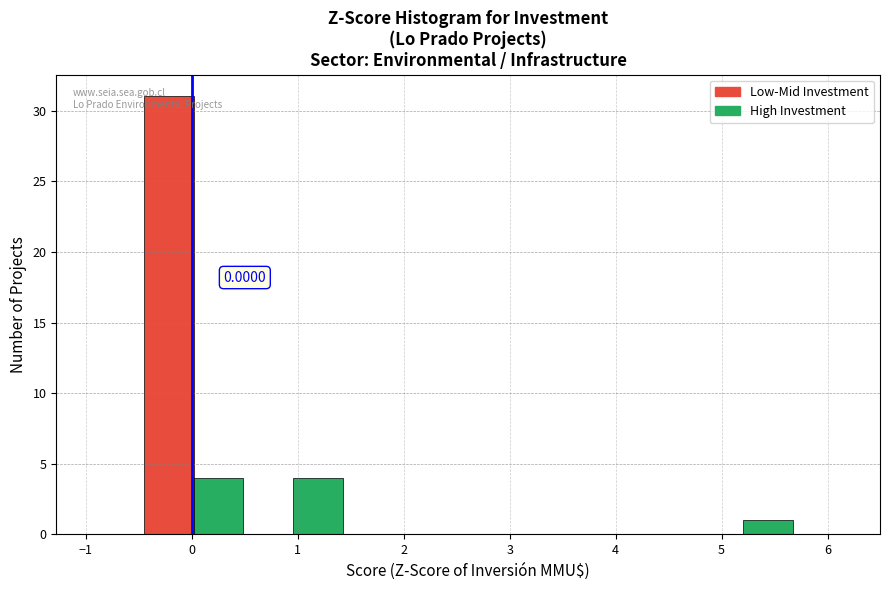

Over which range of the x-axis is the bar tallest?

-0.5 to 0.0